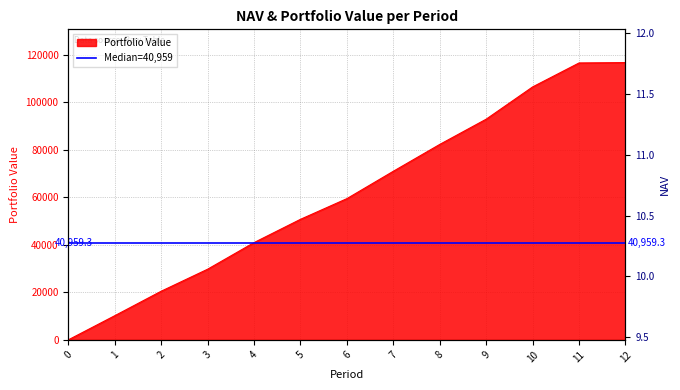

Read the value at 8.

82312.4